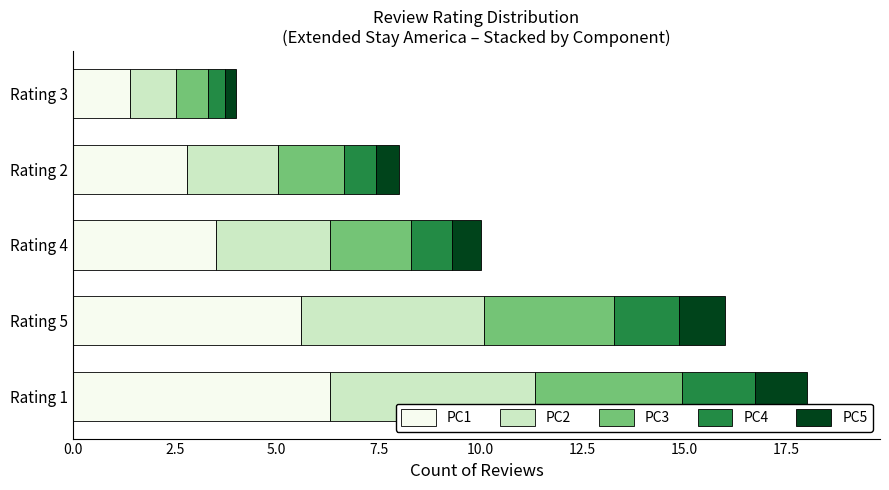

At which label does PC1 reach its minimum?

Rating 3